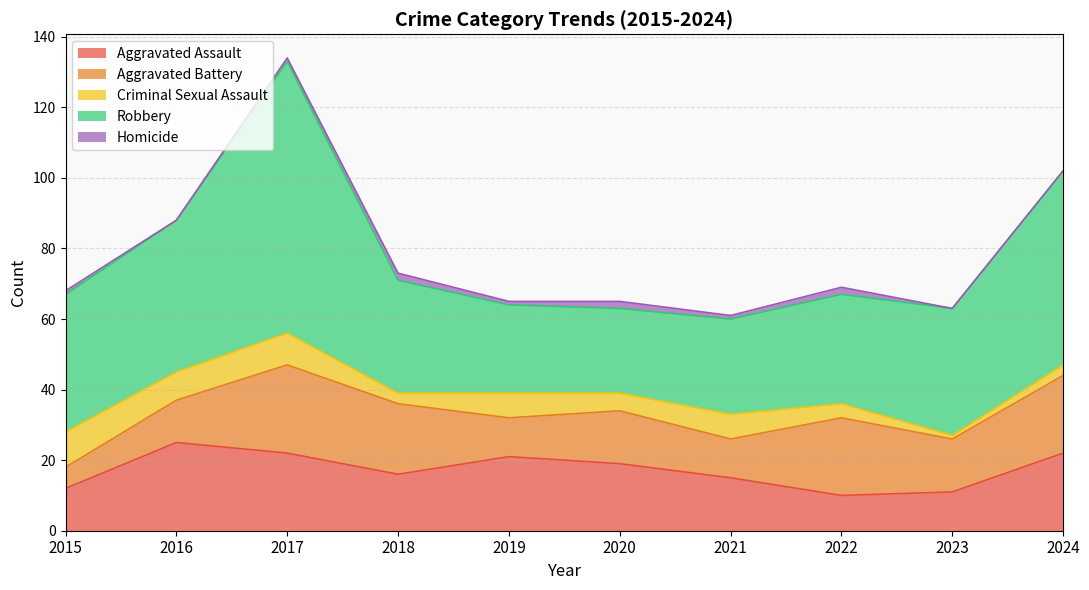

What is the sum of all Homicide values?

10